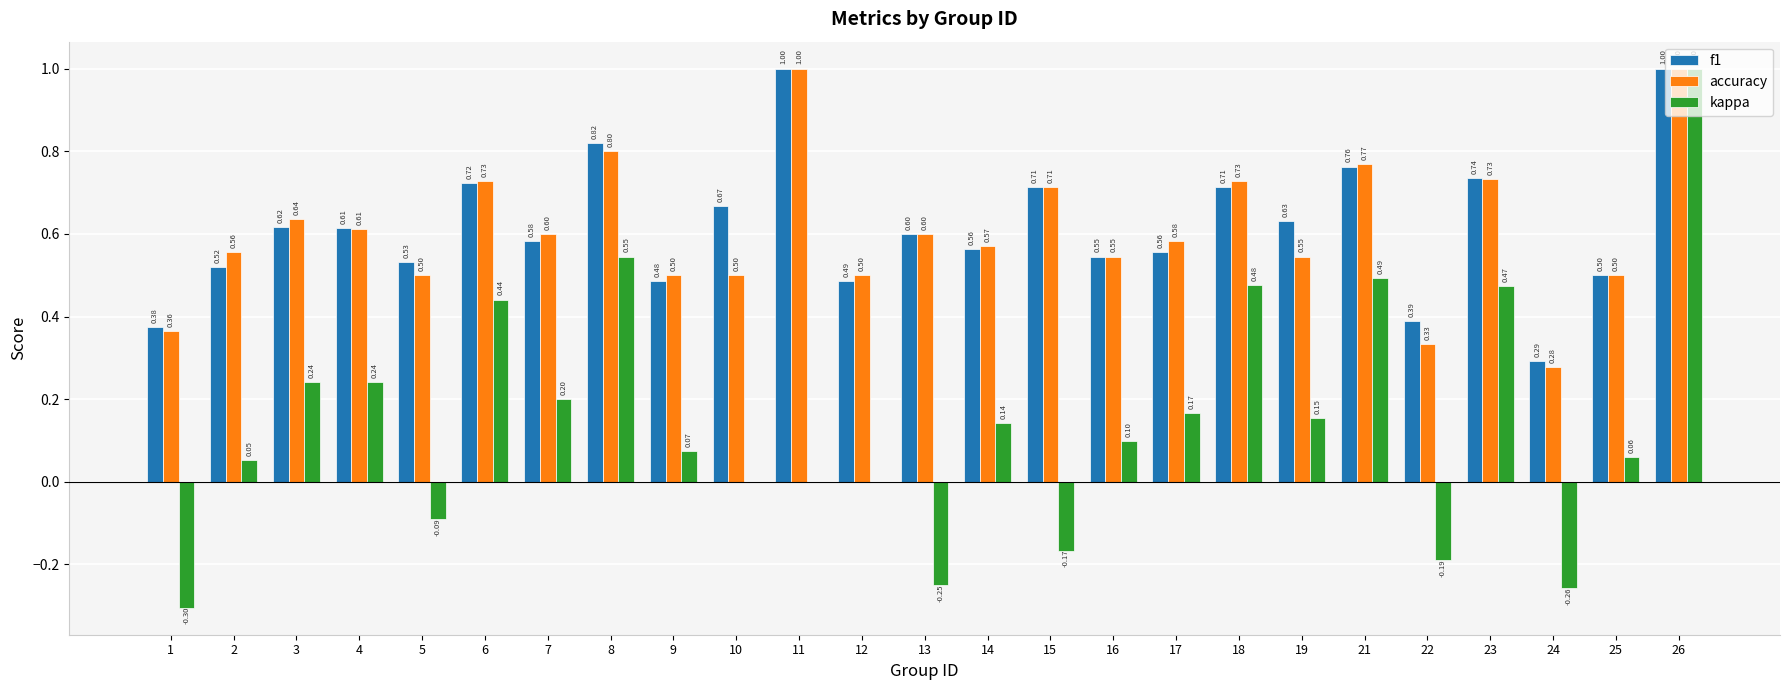

How many data points does each series have?

25